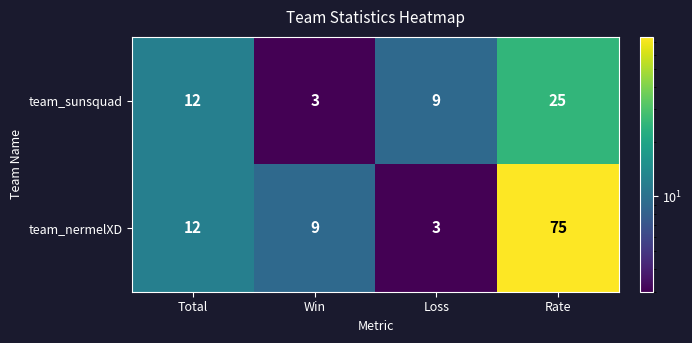

Reading left to right, transcribe all the data shown in this chart.

team_sunsquad: Total=12	Win=3	Loss=9	Rate=25
team_nermelXD: Total=12	Win=9	Loss=3	Rate=75